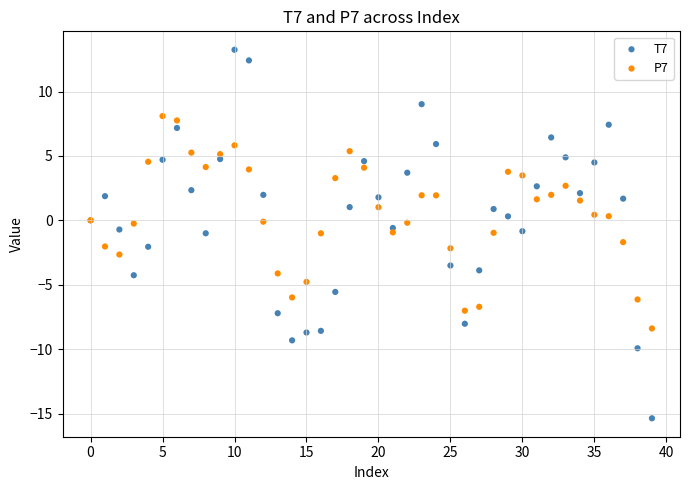

Which series has the widest spread of Y values?

T7